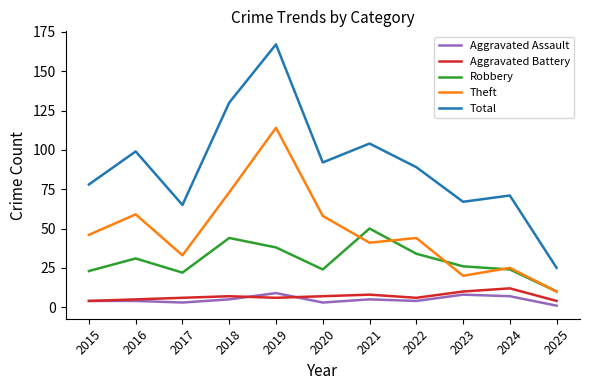

What is the total value across all series at 2016?

198